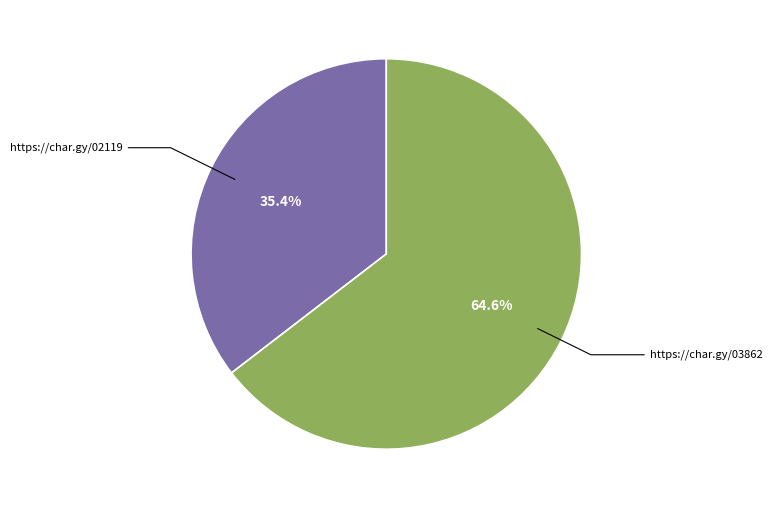

The https://char.gy/02119 slice represents 22% of the pie. True or false?

False